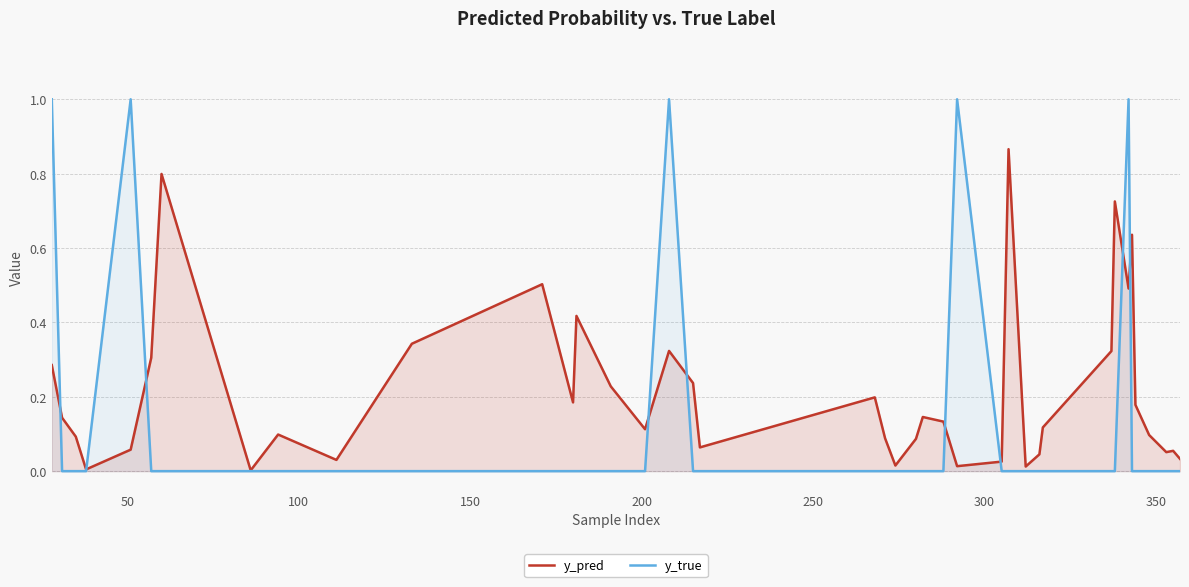

True or false: y_true and y_pred intersect in this chart.

True